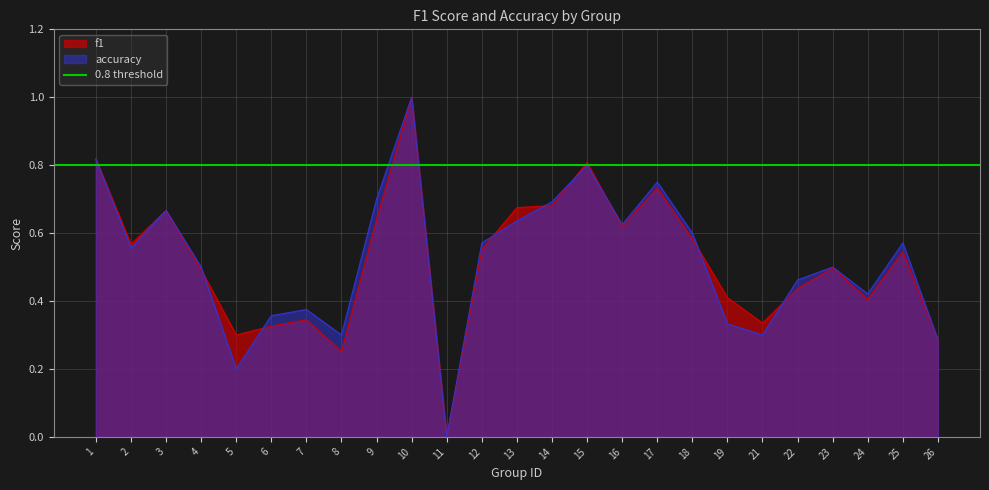

How many times do f1 and accuracy cross each other?

8